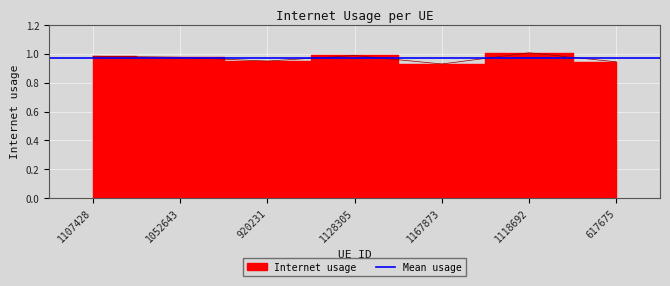

Is it true that the value at 617675 is 0.3?

False